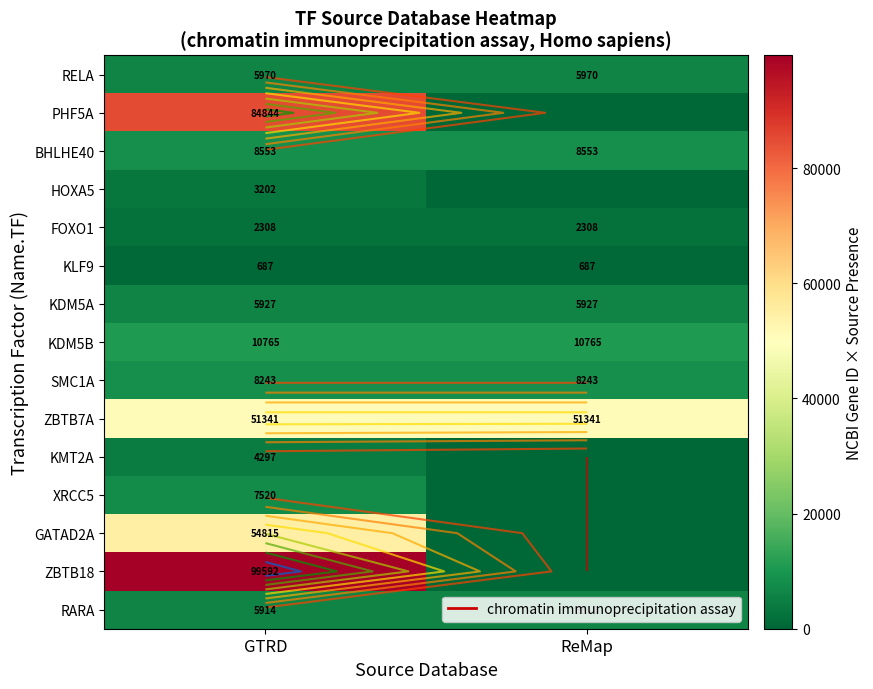

Is the value of XRCC5 at GTRD greater than the value of ZBTB7A at GTRD?

No